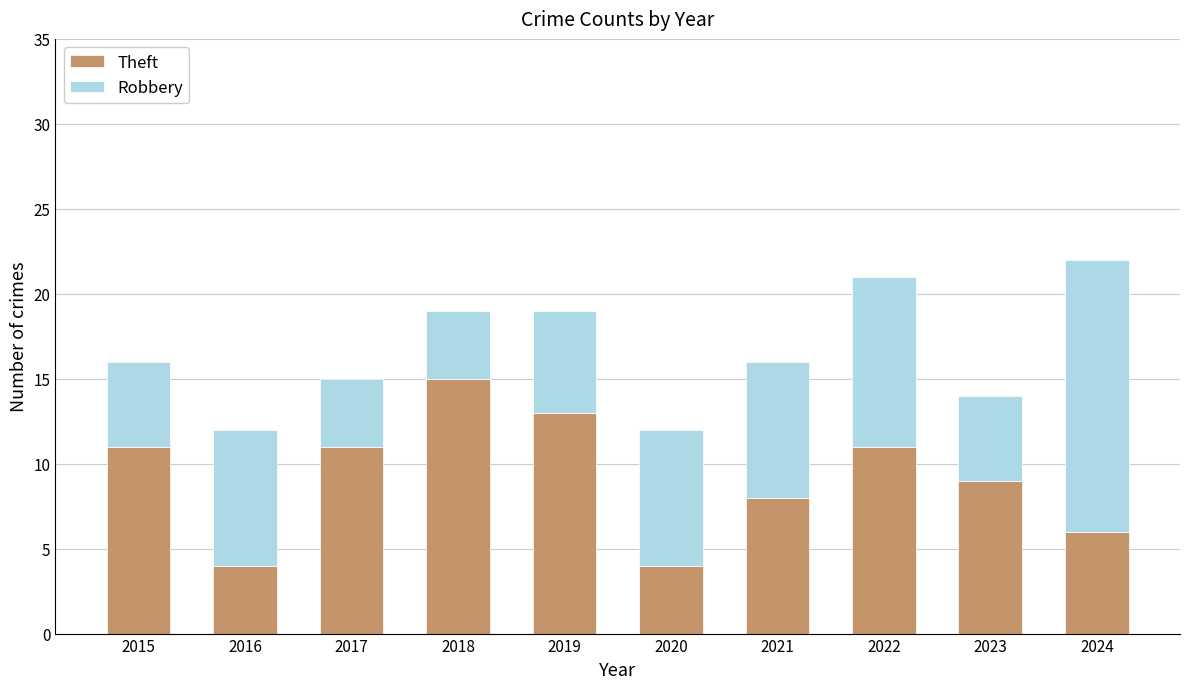

Where is Theft nearest to the value 9?

2023